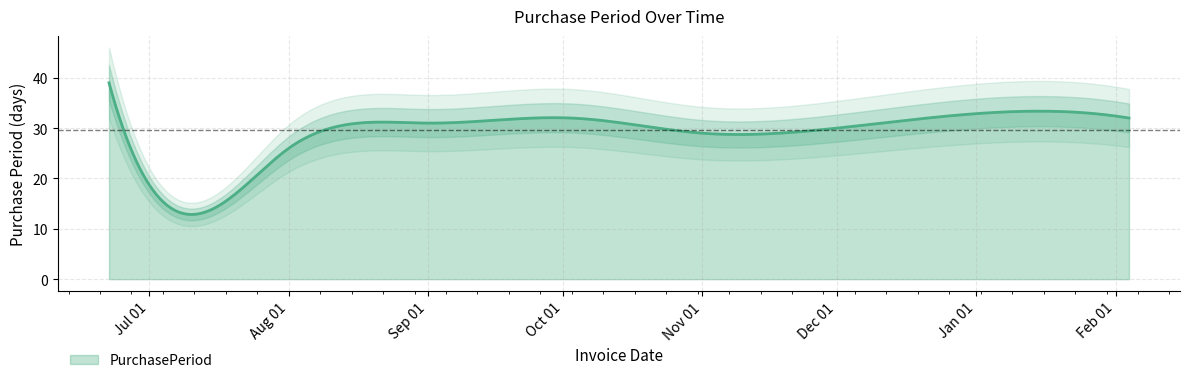

How many lines are shown in the chart?

1